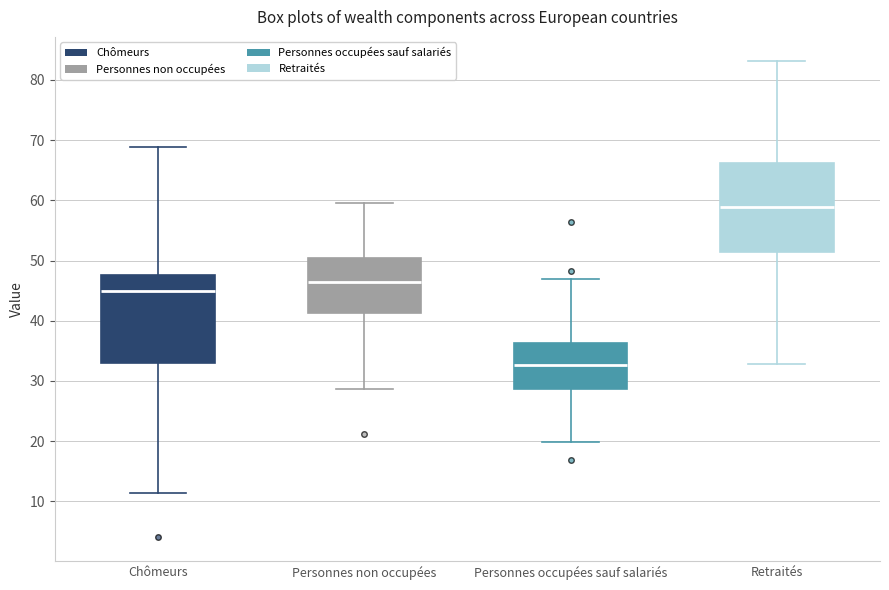

Reading left to right, transcribe this box plot: for each box, give where its median line is, the range the box spans, and where its two whiskers end, as read against the y-axis. The values are not printed on the chart, so give them approximately, as read against the axis.

Chômeurs: median 45, box 33 to 48, whiskers 11 to 69
Personnes non occupées: median 46, box 41 to 50, whiskers 29 to 60
Personnes occupées sauf salariés: median 33, box 29 to 36, whiskers 20 to 47
Retraités: median 59, box 51 to 66, whiskers 33 to 83